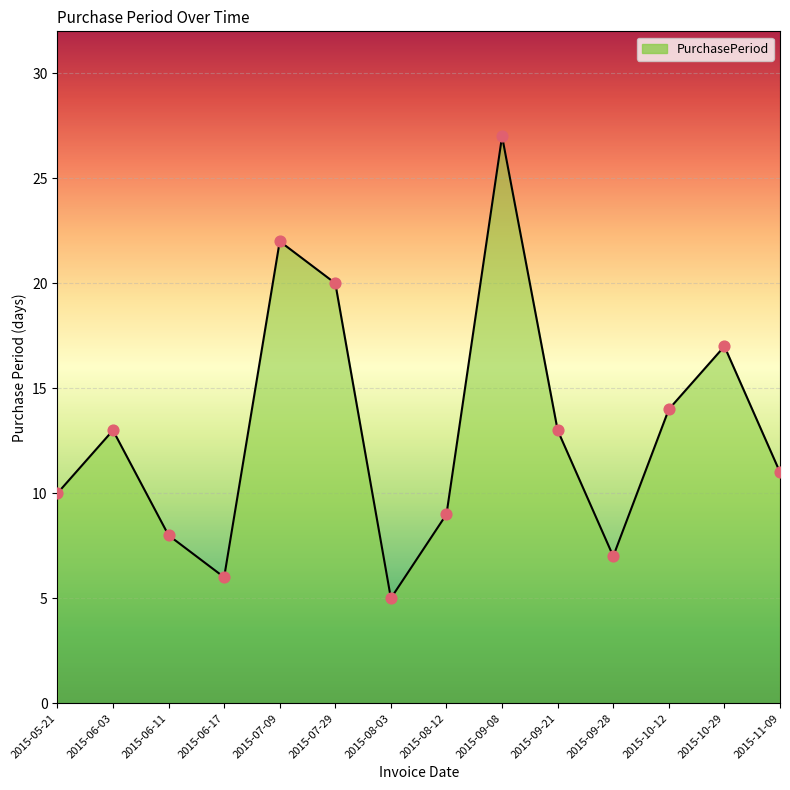

Approximately how many times larger is the value at 2015-05-21 compared to 2015-07-29?

0.5